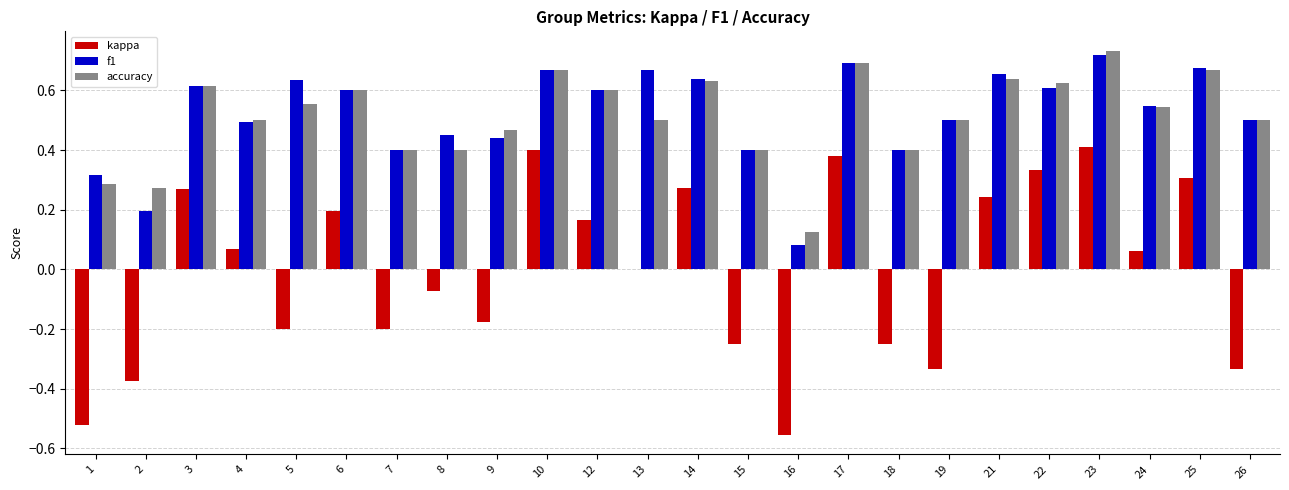

What is the sum of all f1 values?

12.5